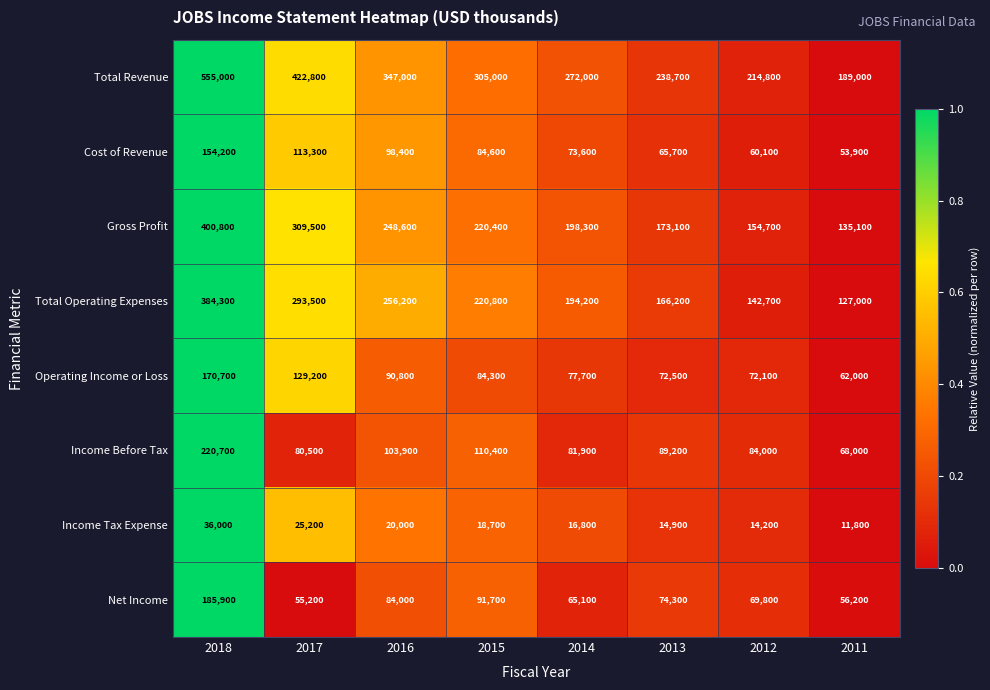

What is the greatest value displayed?

555000